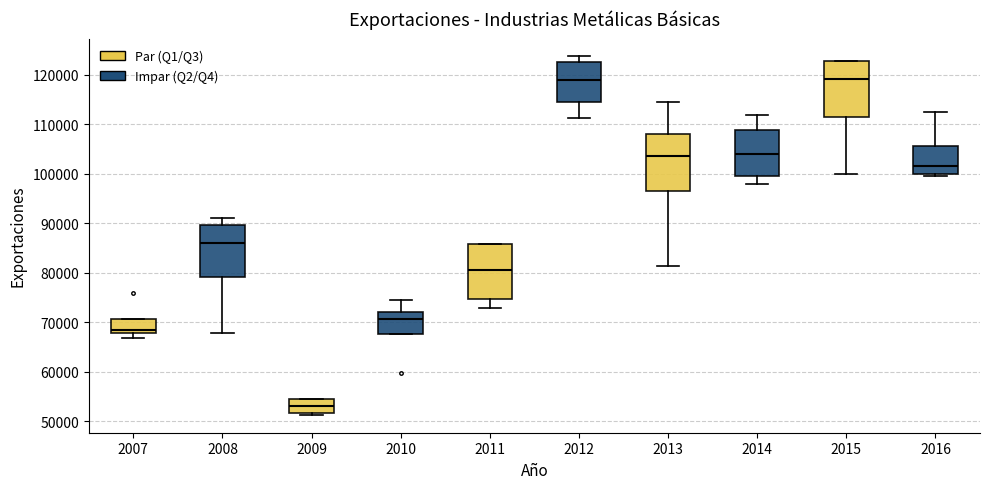

Which box has the lowest median line?

2009